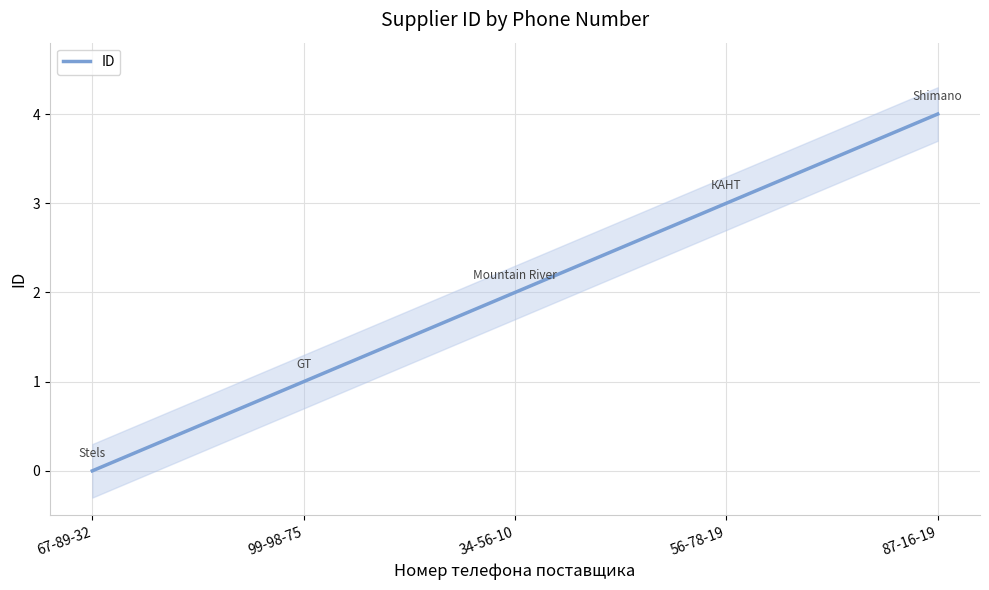

The value at 87-16-19 is 4. True or false?

True